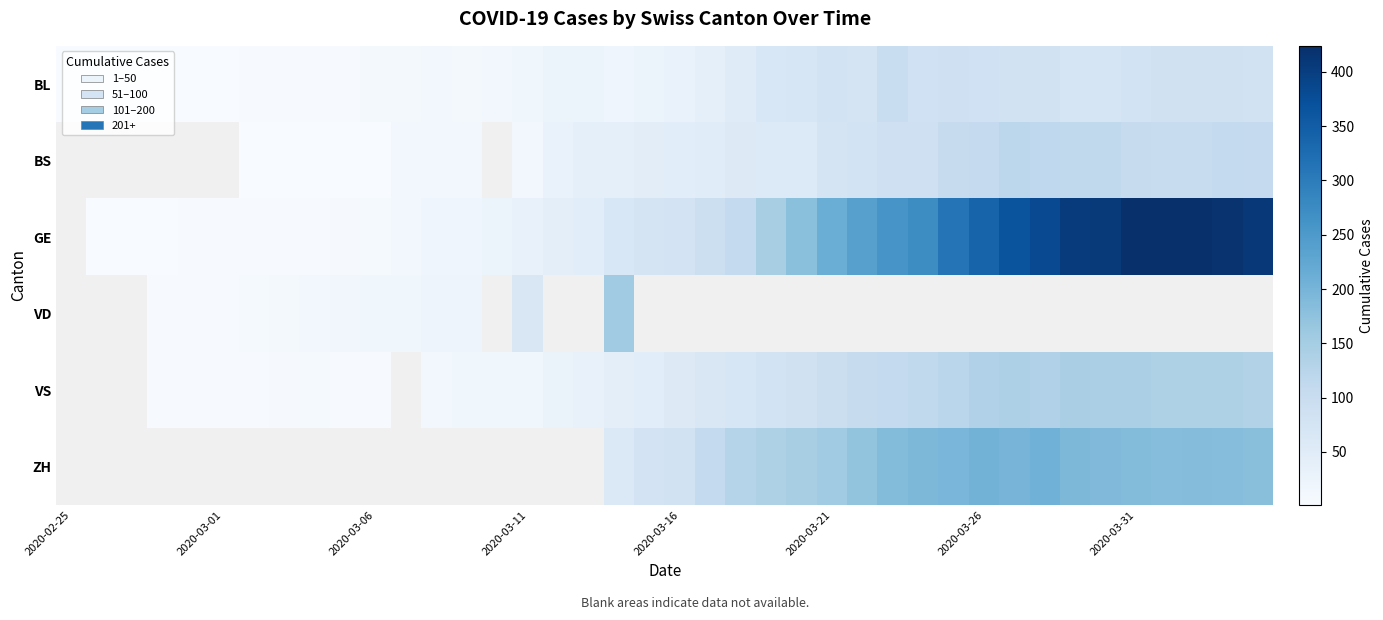

At how many categories does at least one series exceed 100?

20